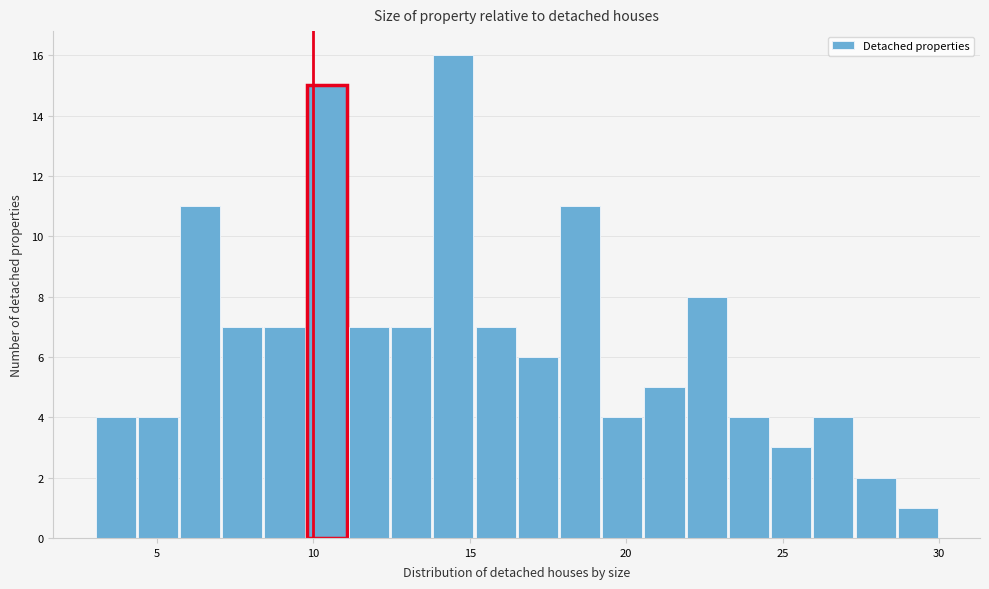

Read against the x-axis, roughly where is the centre of the tallest bar?

14.5